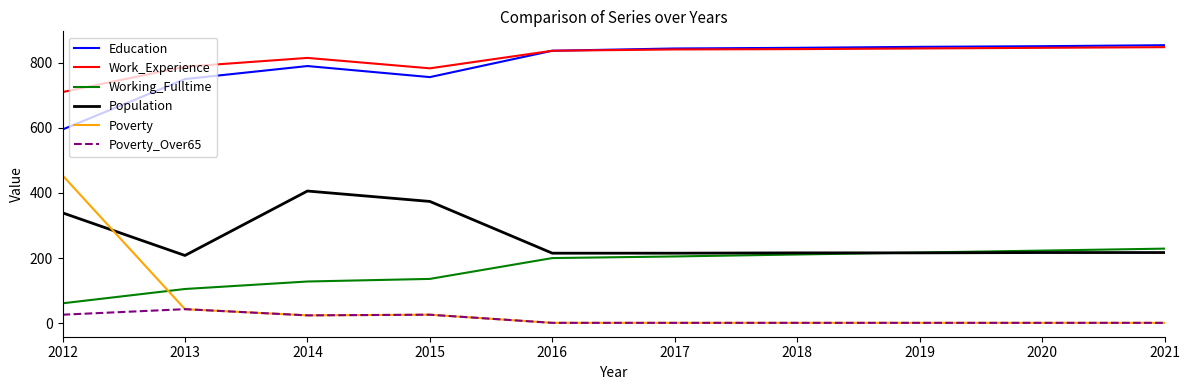

Which series has the widest spread of values?

Poverty